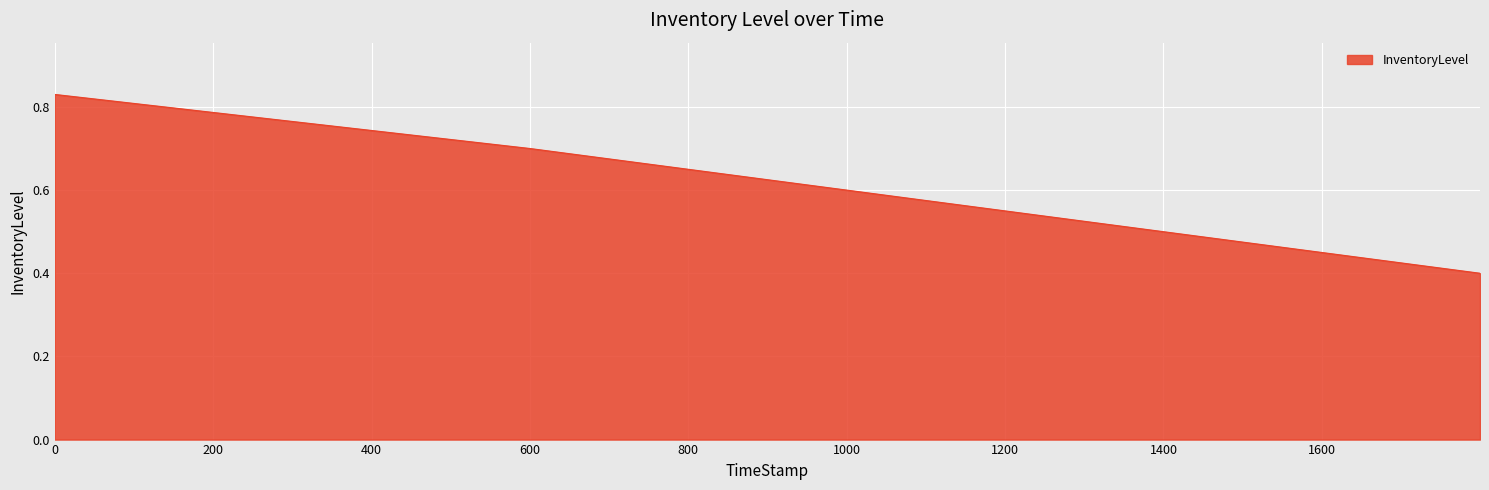

What is the difference between the maximum and second lowest values?

0.3